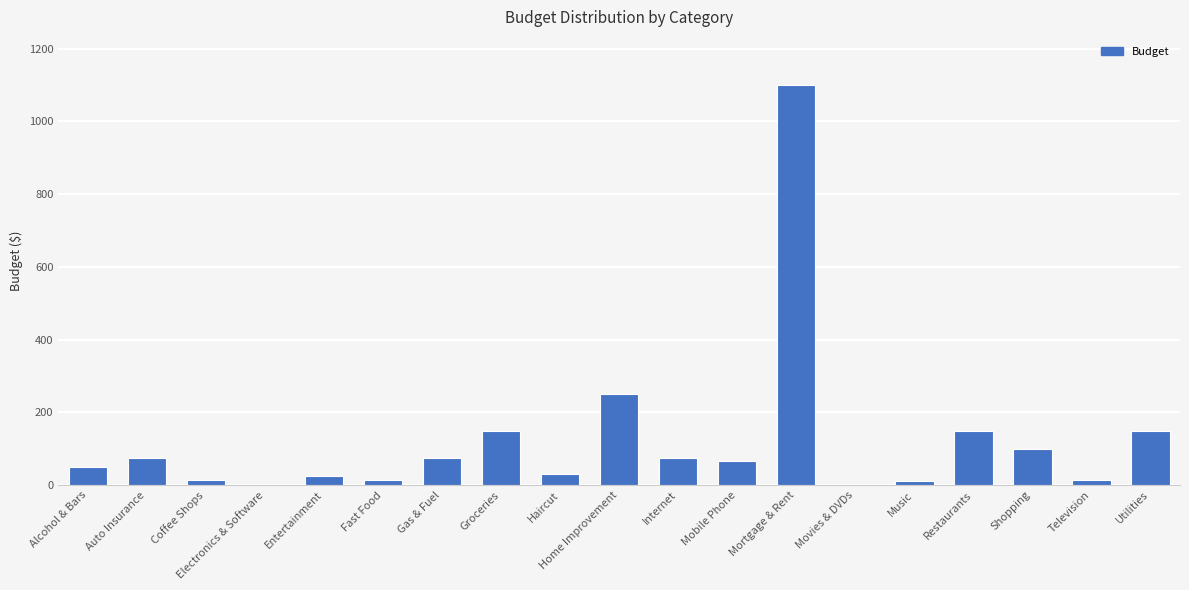

What is the greatest value displayed?

1100